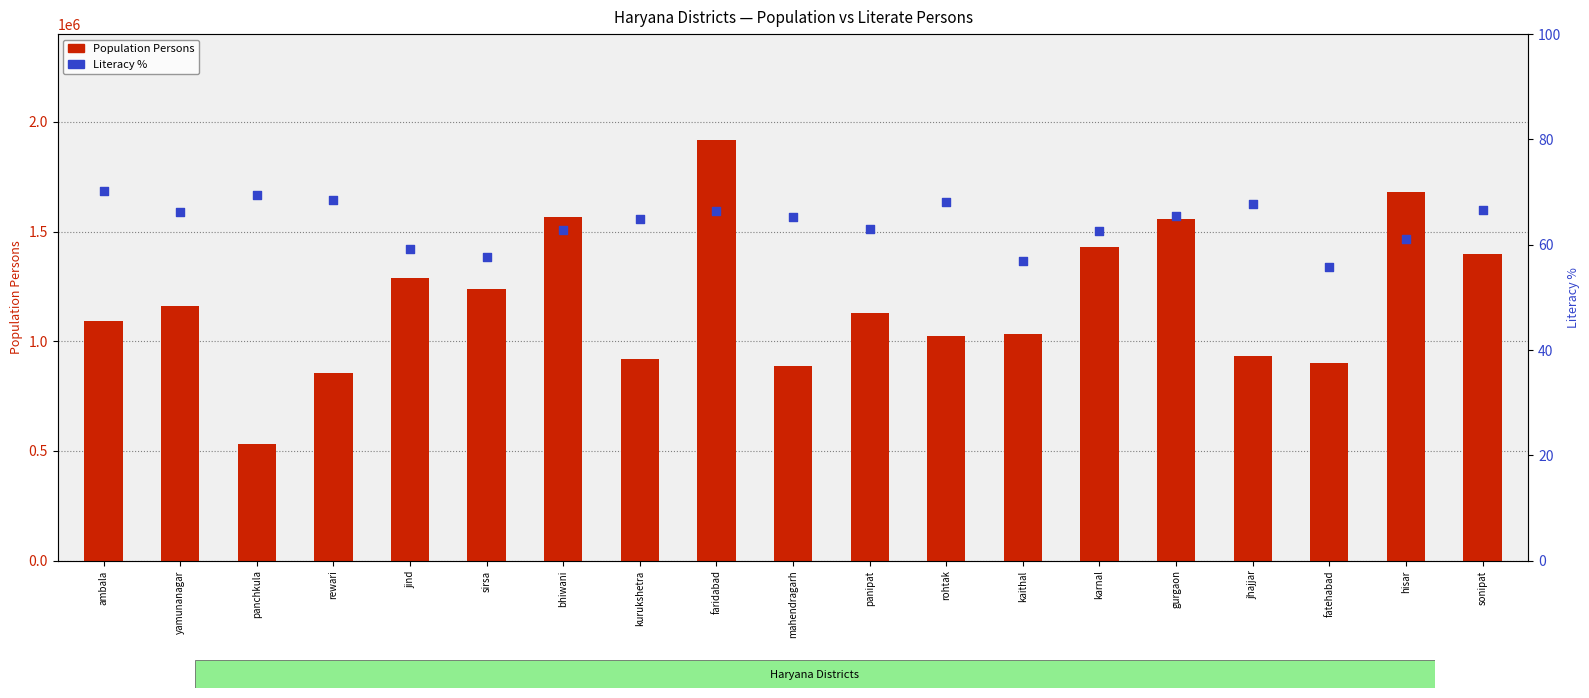

At how many categories does at least one series exceed 1162341?

8